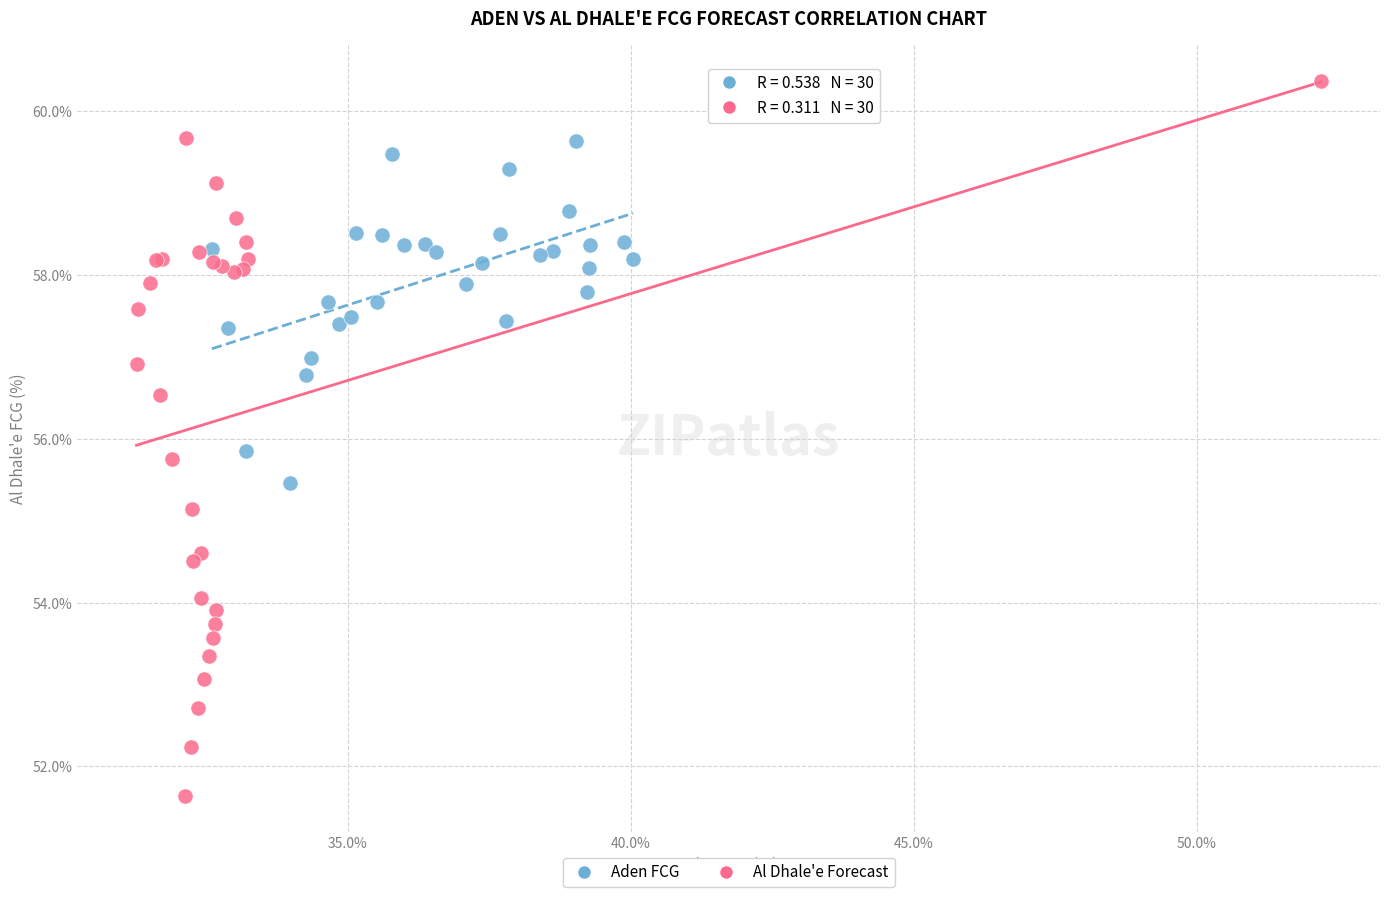

Which series contains the lowest Y value?

Al Dhale'e Forecast